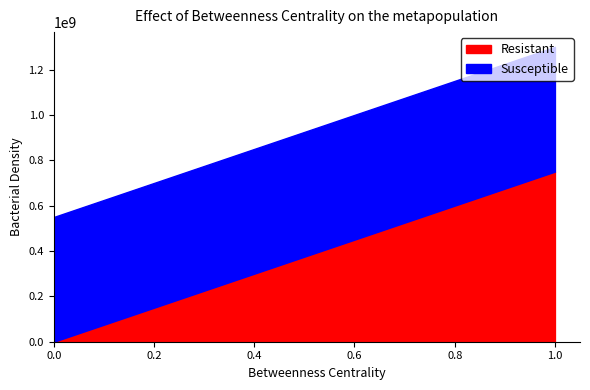

Which series has the largest total across all categories?

Susceptible